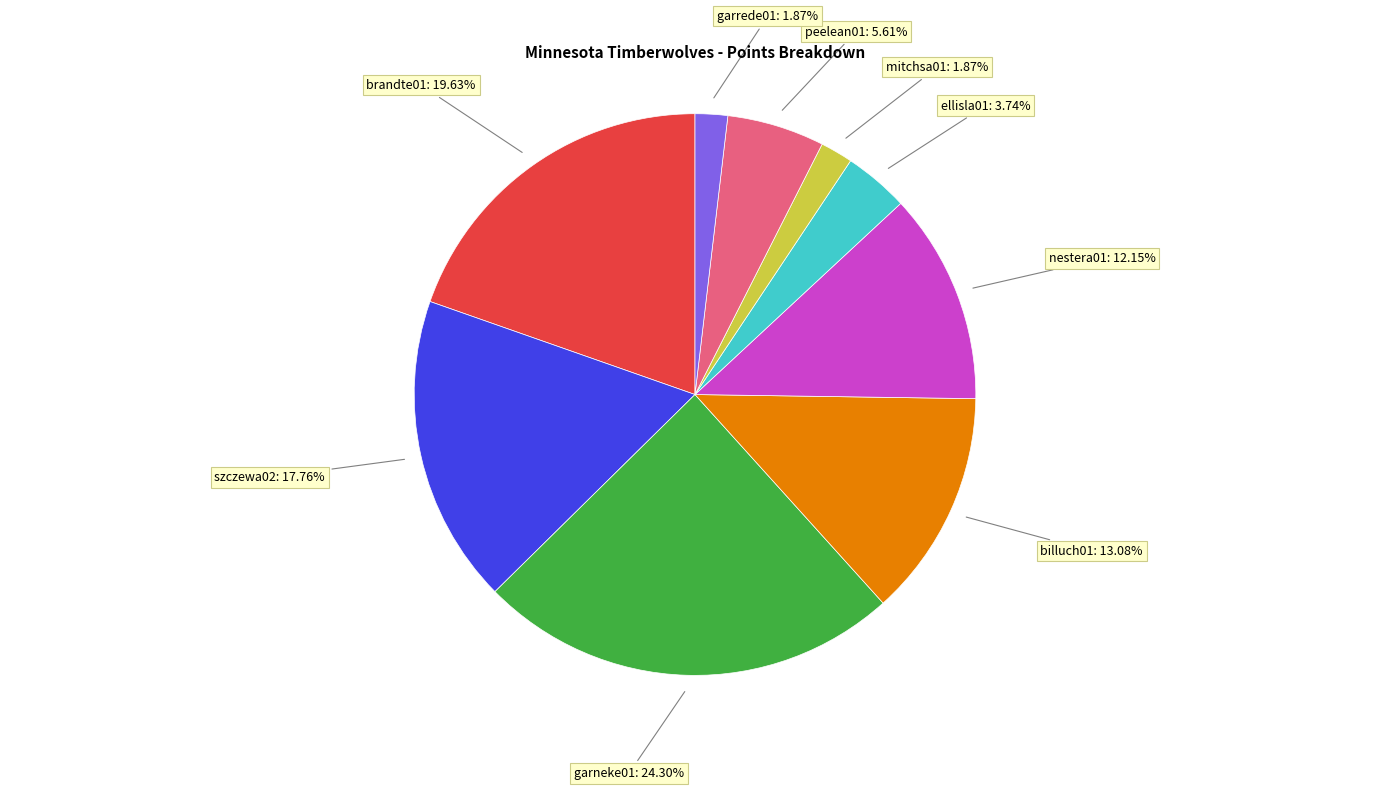

Does brandte01 account for over 50% of the chart?

No